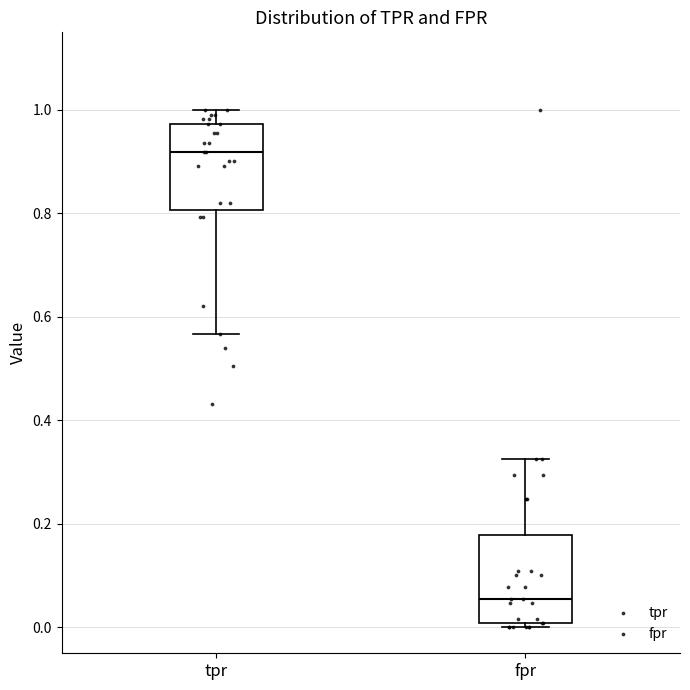

Reading left to right, read every box against the y-axis: the position of its median line, the range the box covers, and the ends of its whiskers. The values are not printed on the chart, so give them approximately, as read against the axis.

tpr: median 0.92, box 0.80 to 0.98, whiskers 0.56 to 1.00
fpr: median 0.06, box 0.00 to 0.18, whiskers 0.00 (just below the box's lower edge) to 0.32